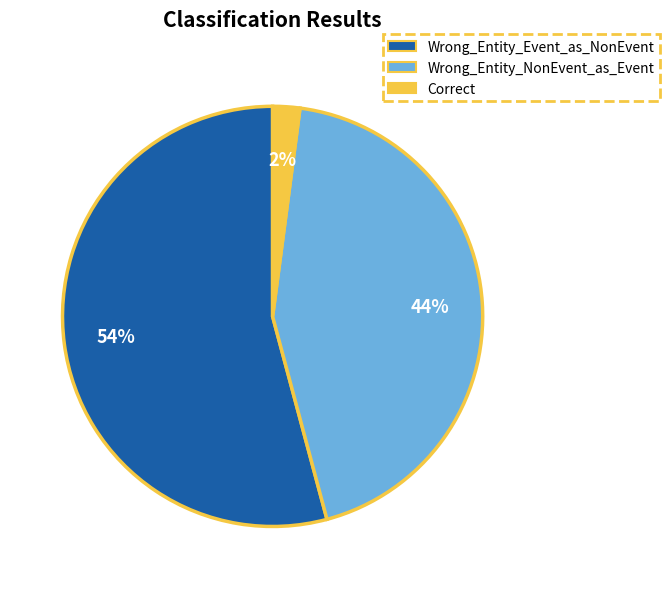

Combined, do Wrong_Entity_Event_as_NonEvent and Wrong_Entity_NonEvent_as_Event account for over 50%?

Yes